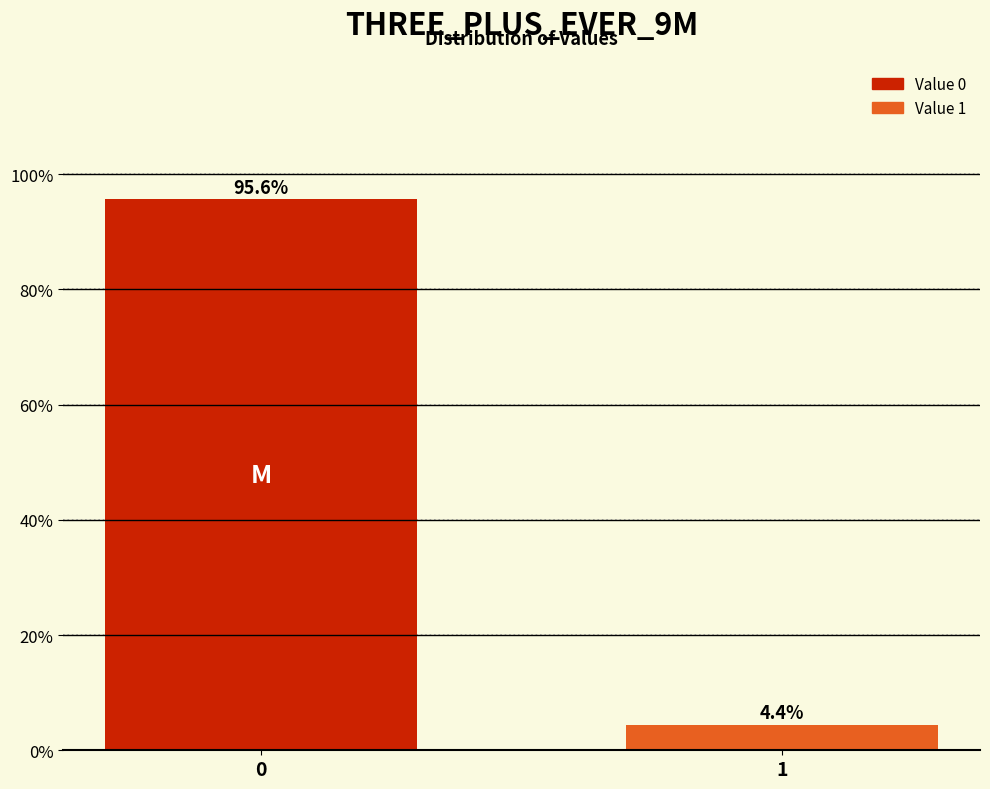

Reading right to left, extract all data points from this chart.

4.4	95.6